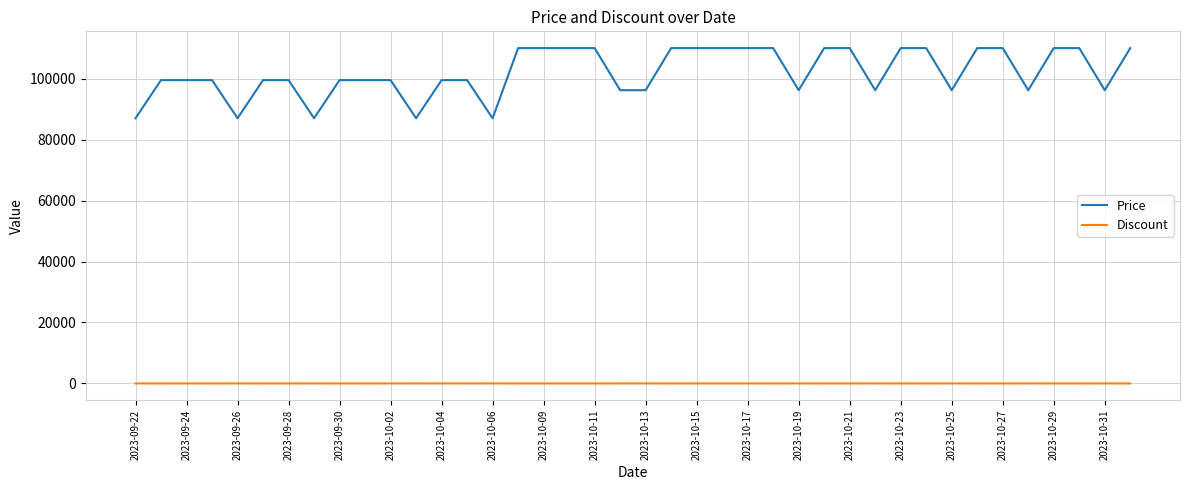

List the series in order of their peak value, lowest first.

Discount, Price